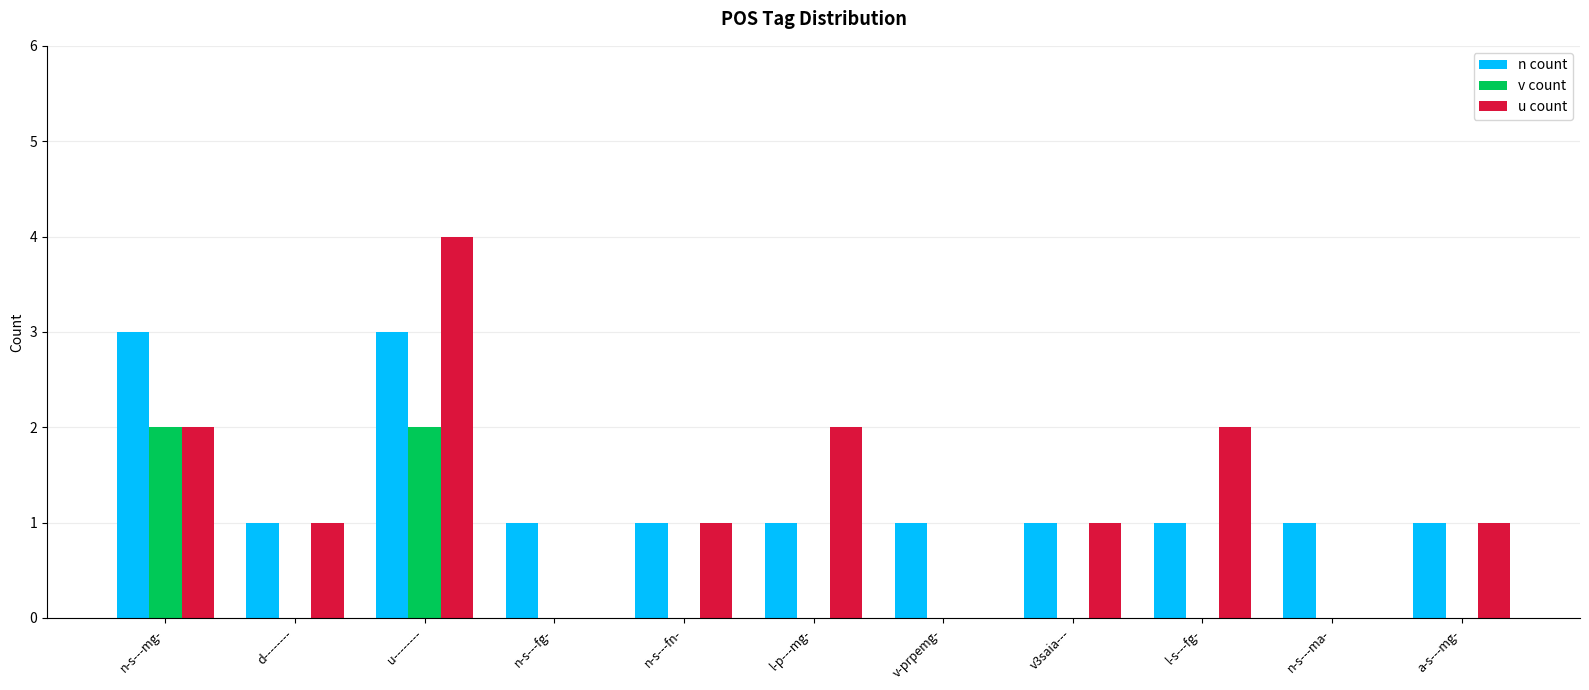

Which category has the highest value across all series?

u--------